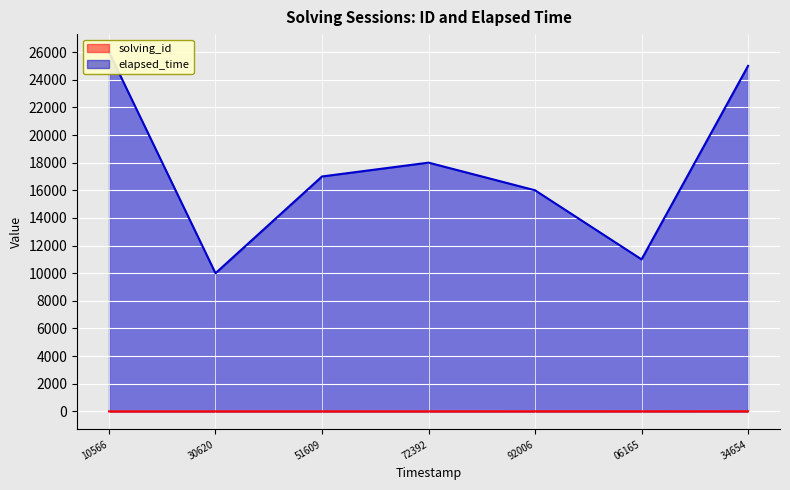

Which label corresponds to the smallest value in the chart?

10566